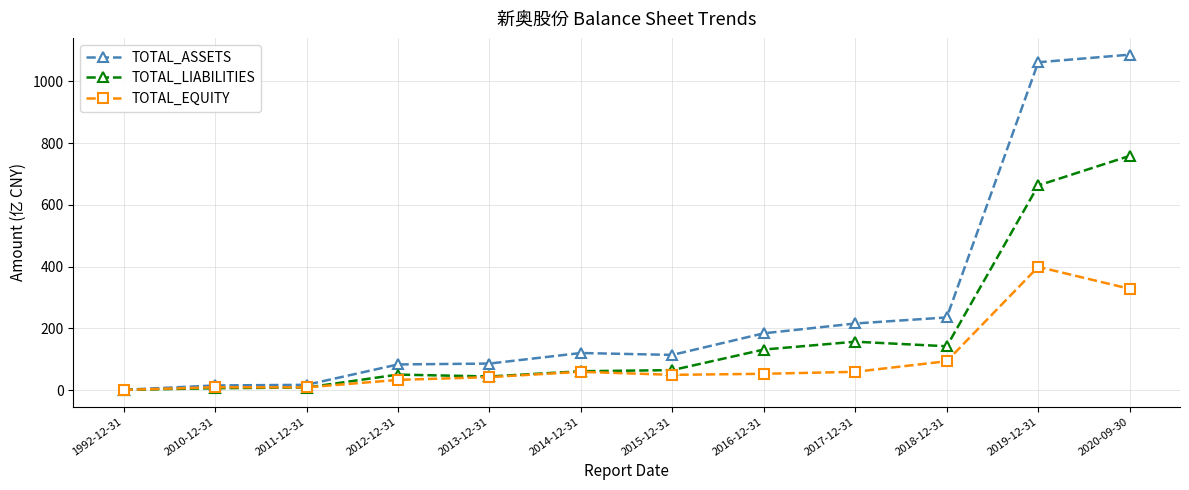

The TOTAL_ASSETS series shows 522.5 at 2019-12-31. True or false?

False